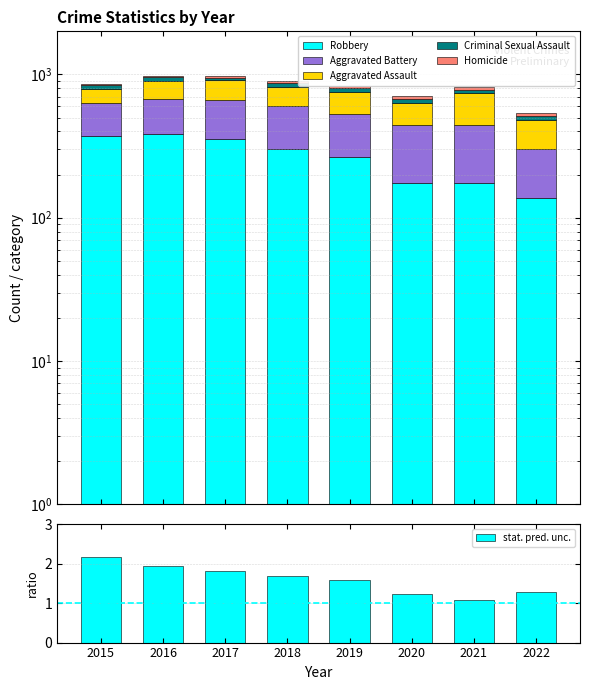

The Robbery series shows 621.6 at 2015. True or false?

False